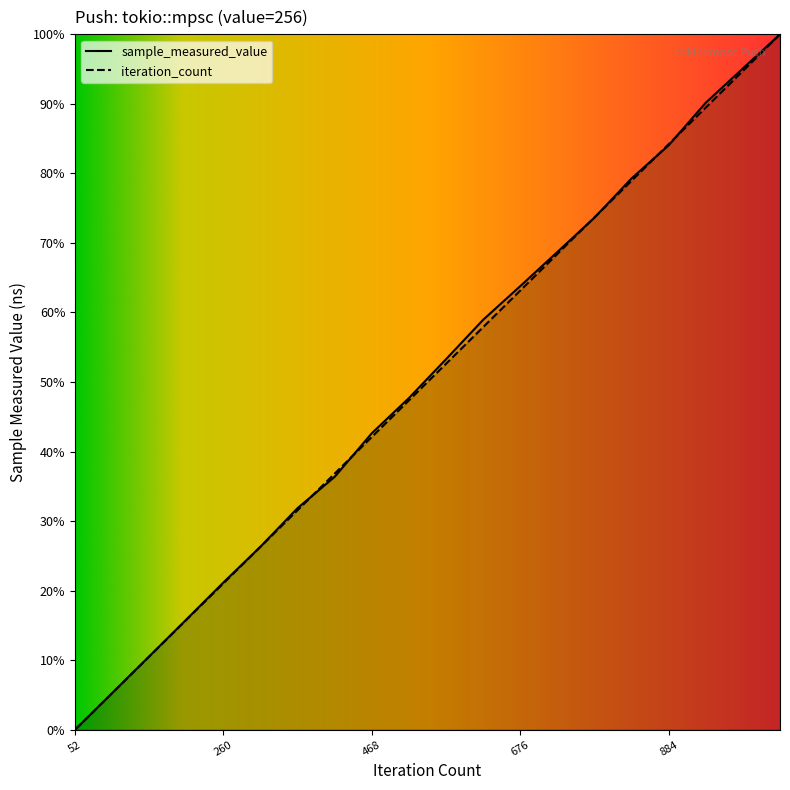

How many intersections are there between sample_measured_value and iteration_count?

6